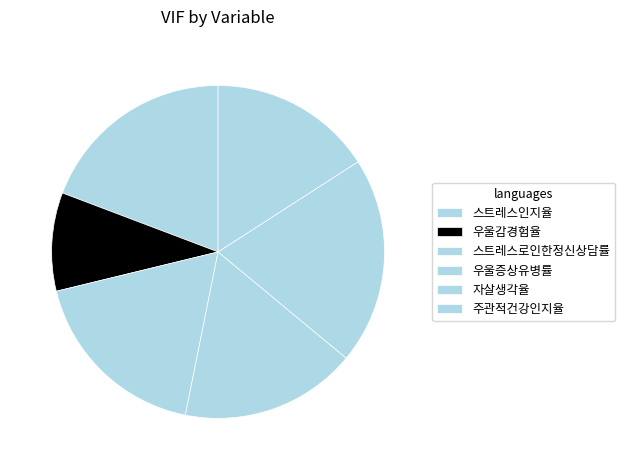

To the nearest percent, what is the difference between the largest and smallest slice percentages?

11%